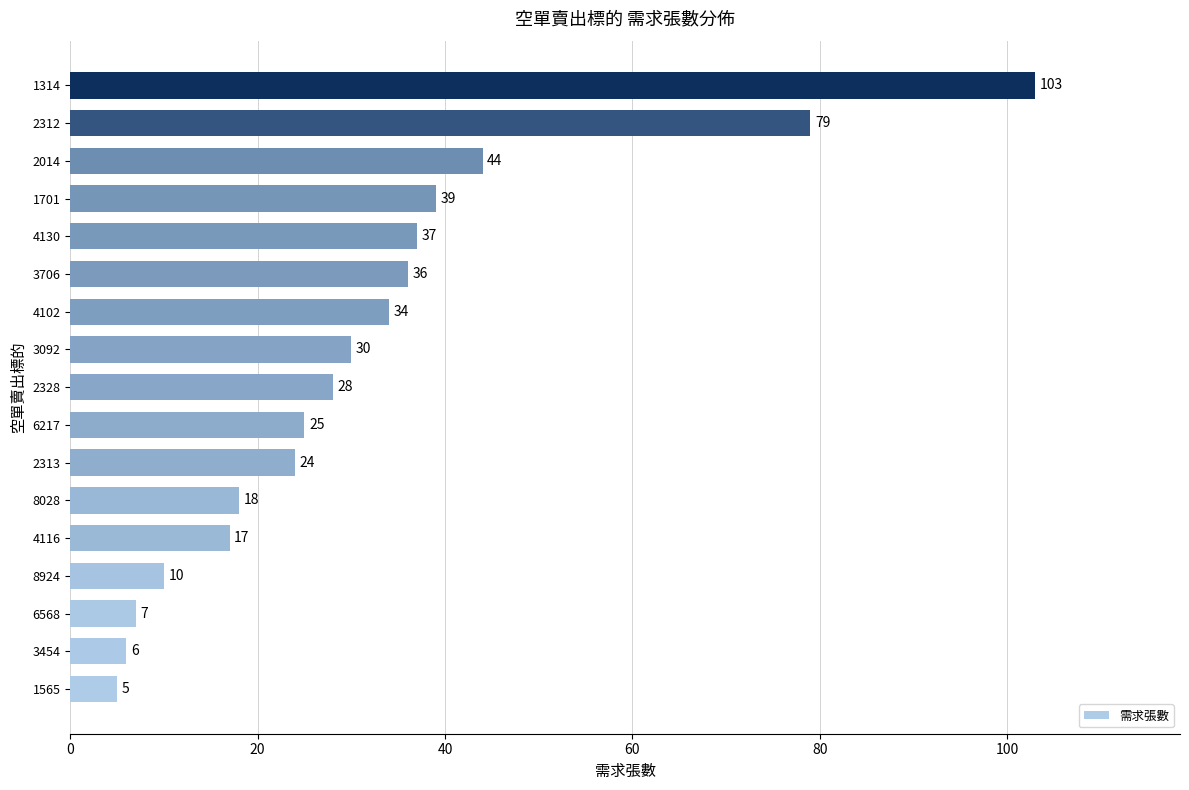

What is the average value?

32